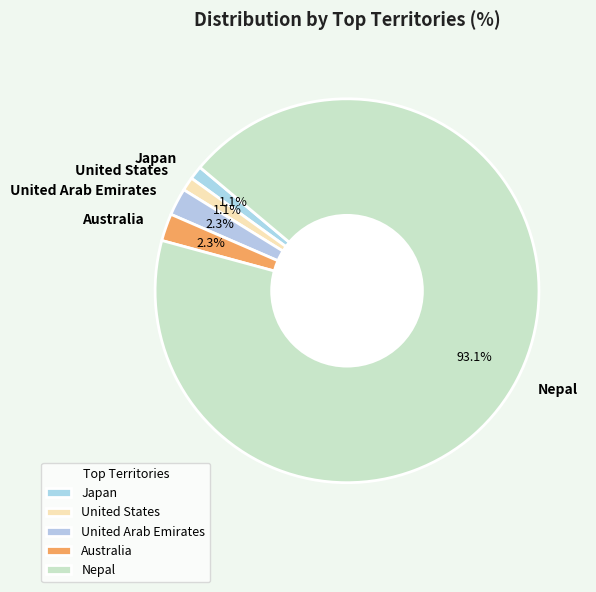

What is the largest slice in the pie chart?

Nepal